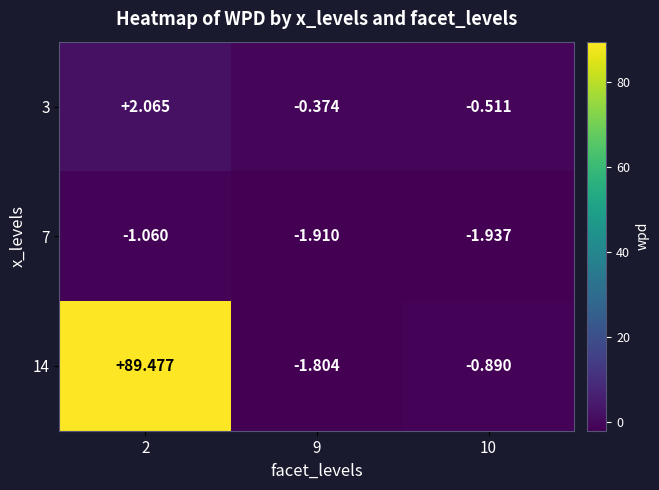

How many data points in 3 are above 0?

1